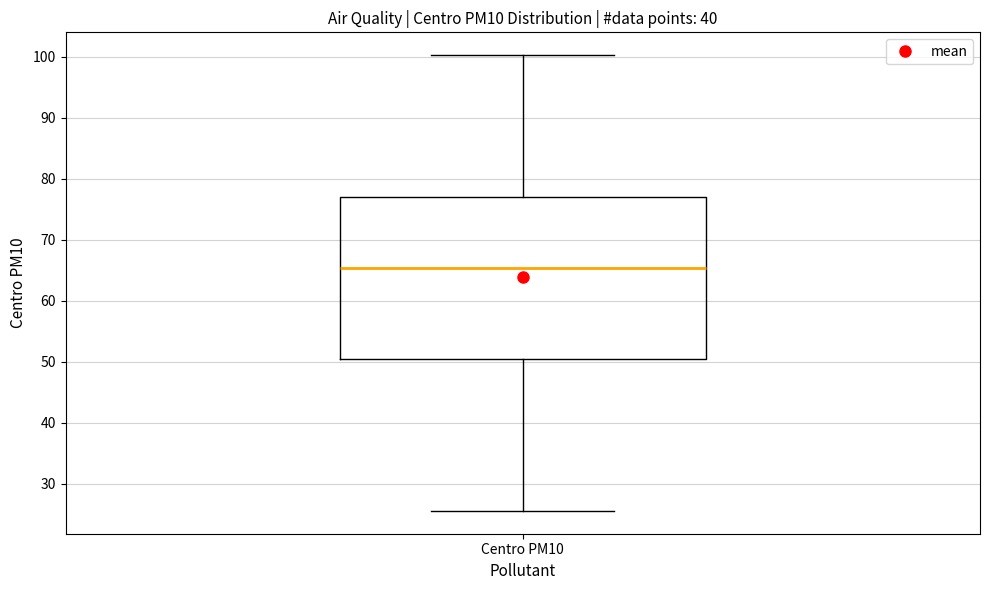

Read this box plot against the y-axis: the position of the median line, the range covered by the box, and the ends of both whiskers. The values are not printed on the chart, so give them approximately, as read against the axis.

median 65, box 51 to 77, whiskers 26 to 100